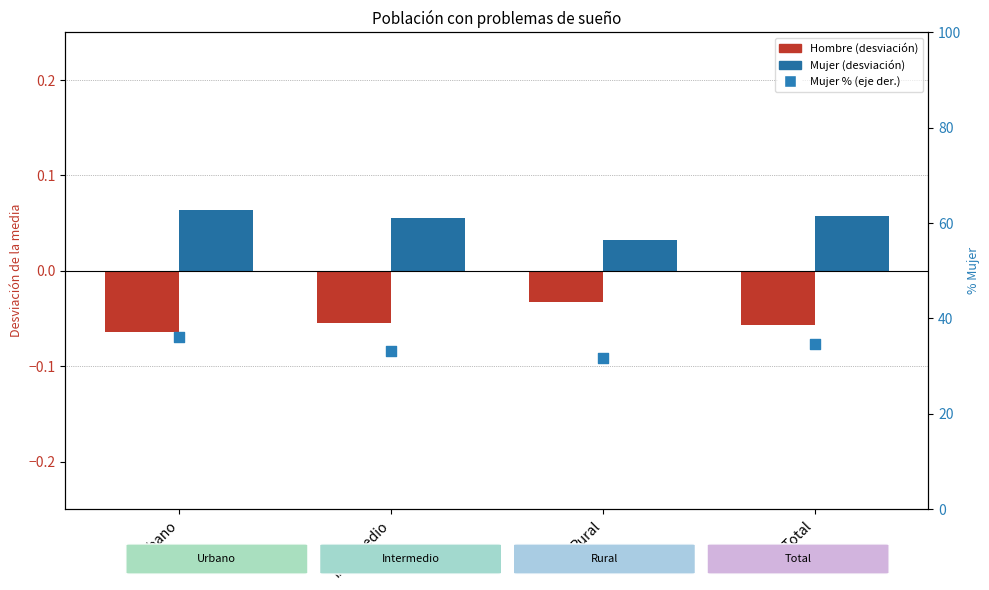

Is the value of Mujer % (eje der.) at Urbano greater than the value of Hombre (desviación) at Total?

Yes